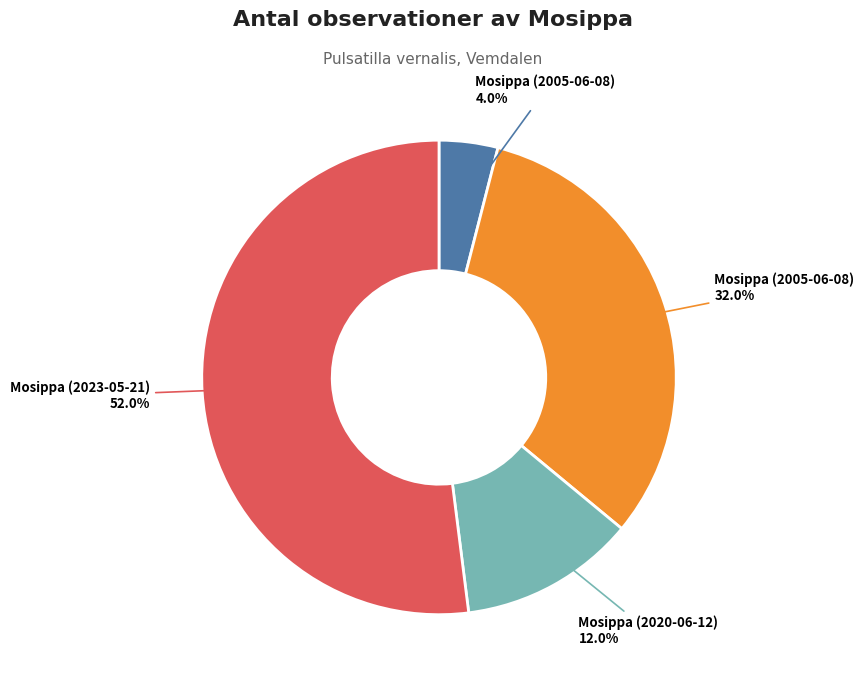

Count the number of slices in the pie.

4